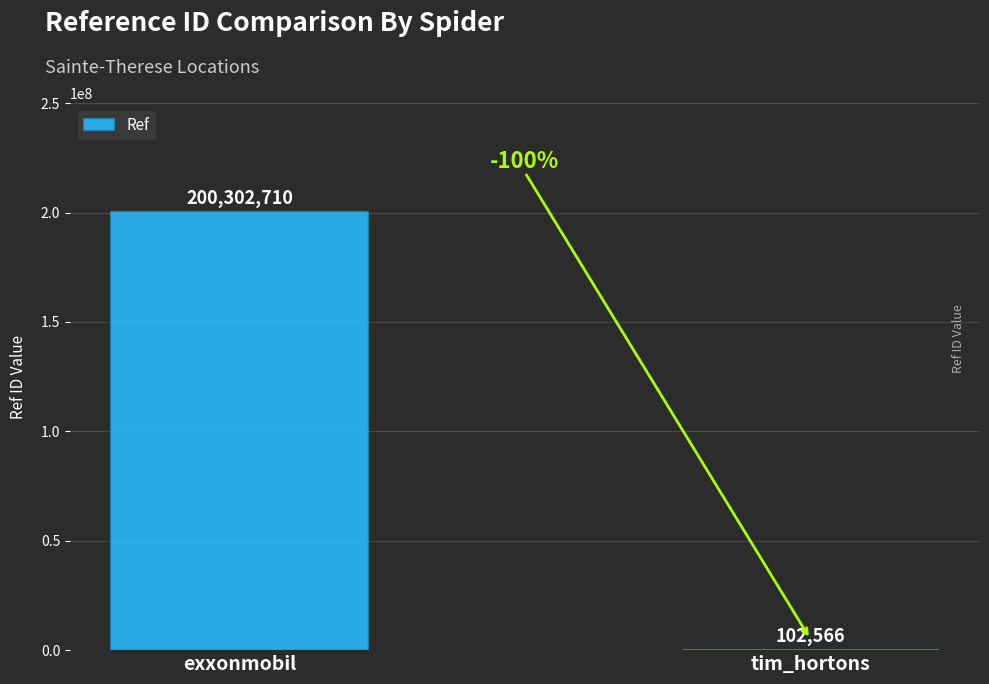

Count the values in the range 102566 to 200302710.

2